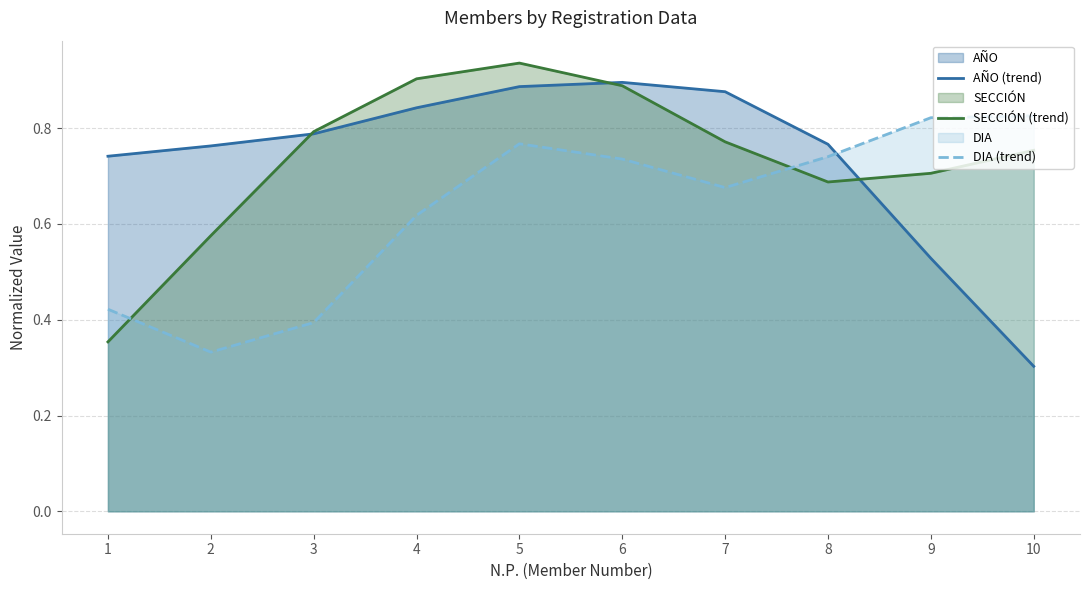

How many interior local peaks does the DIA (trend) series have?

1